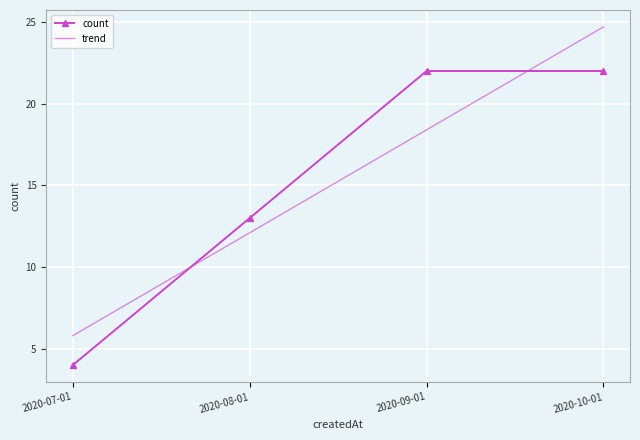

Reading left to right, transcribe all the data shown in this chart.

count: 4.0	13.0	22.0	22.0
trend: 5.8	12.1	18.4	24.7